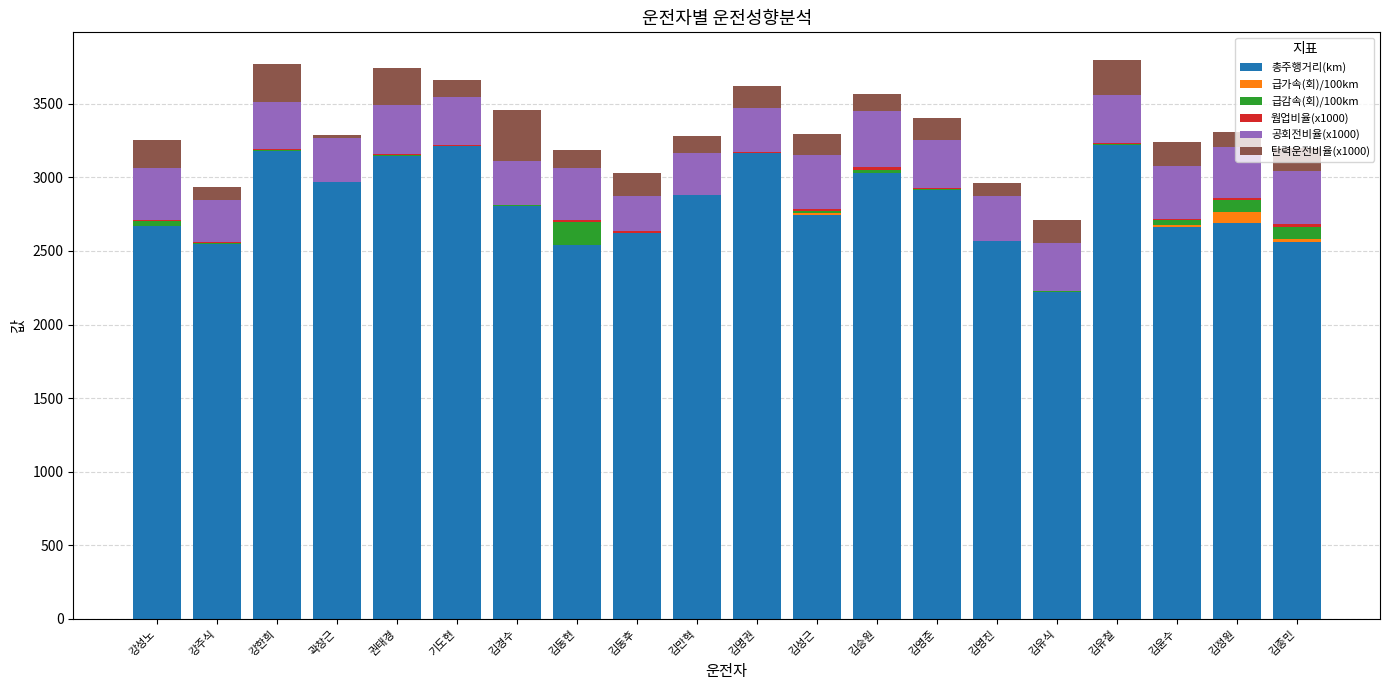

The value of 총주행거리(km) at 김유식 is 2222.4. True or false?

True